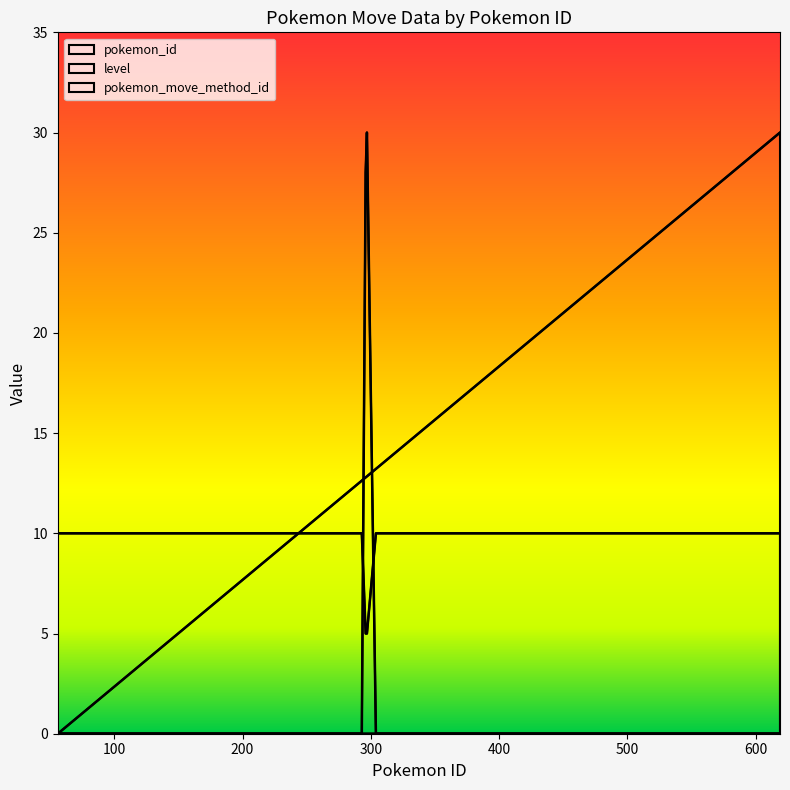

How many times do pokemon_move_method_id and level cross each other?

2